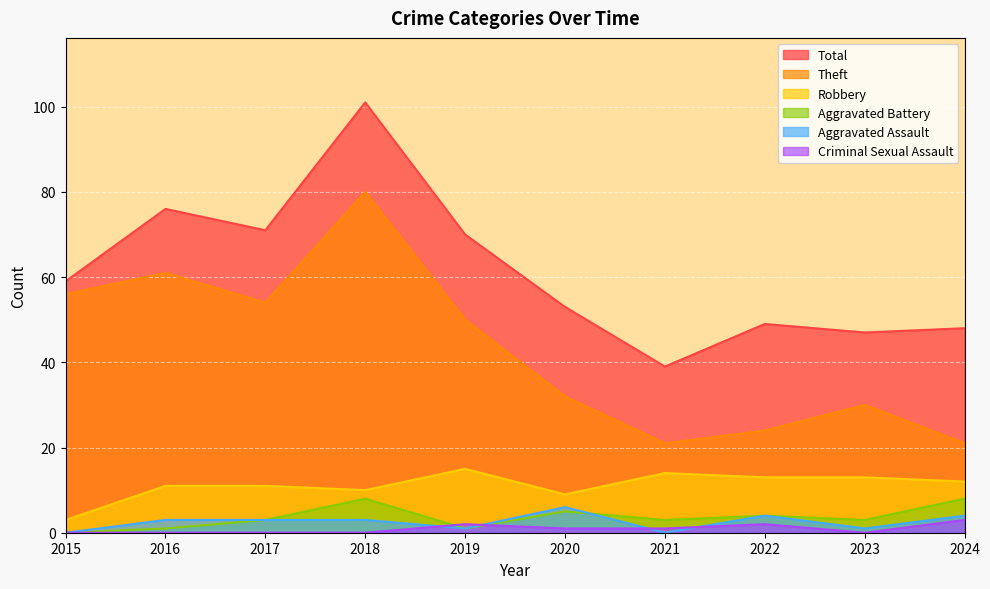

What is the value of the Robbery point at the 7th from the left?

14